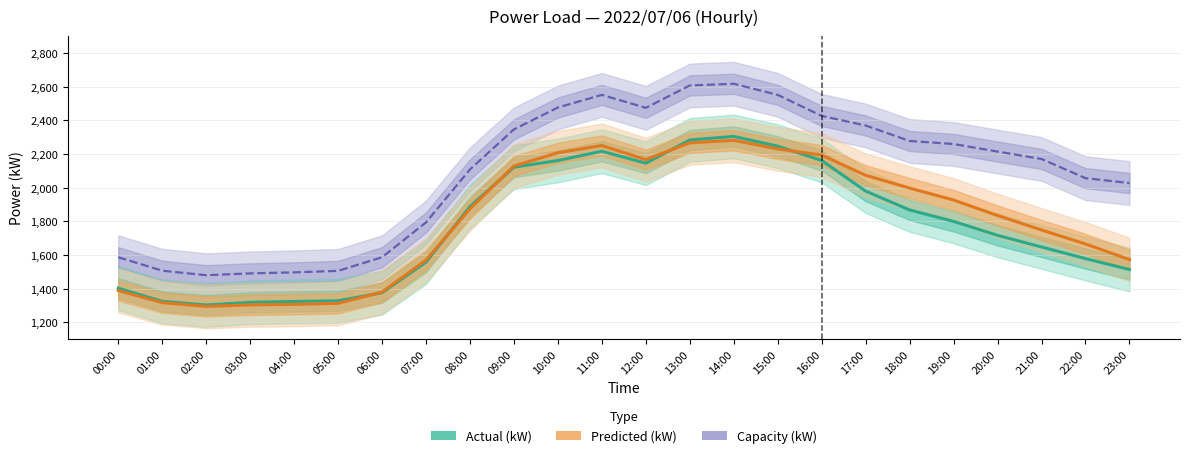

At which label does Actual (kW) reach its minimum?

02:00